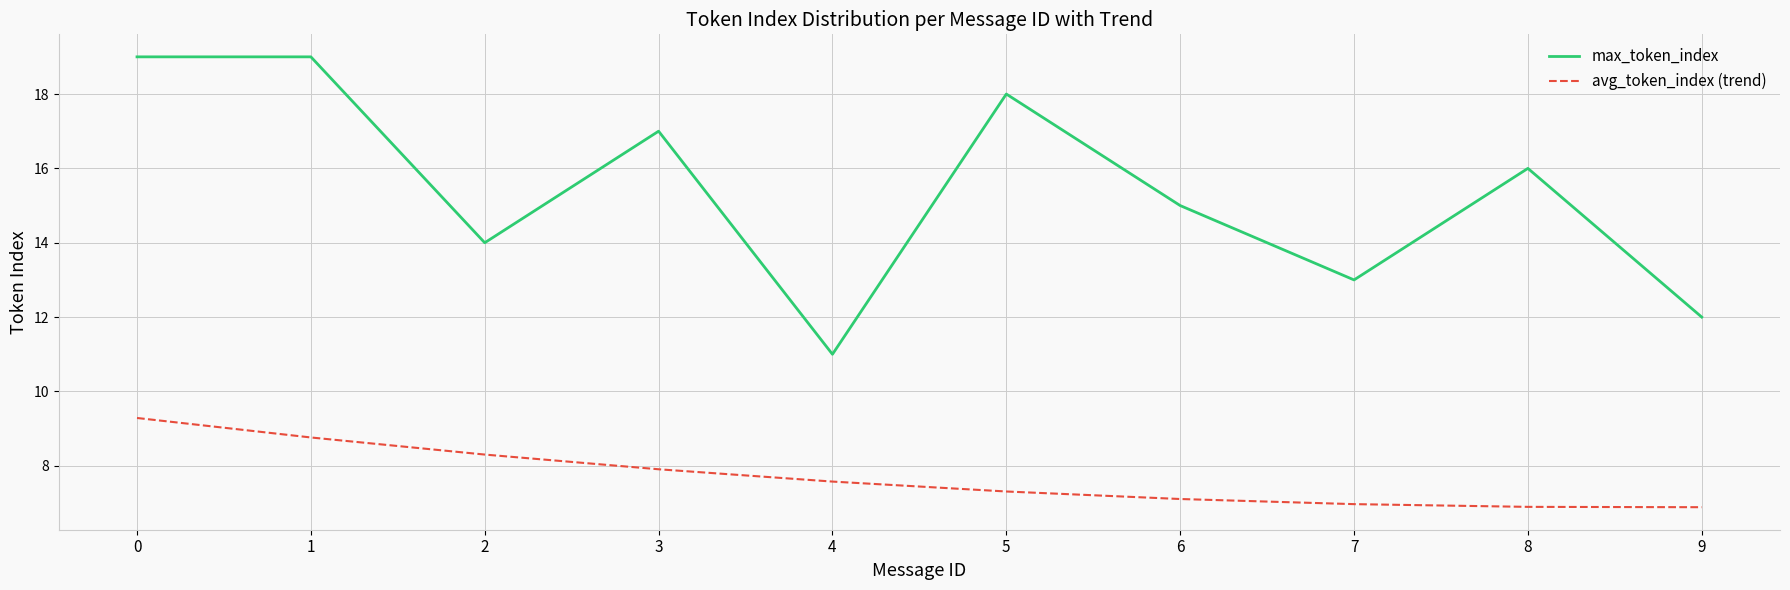

How many values in the max_token_index series are below 16?

5